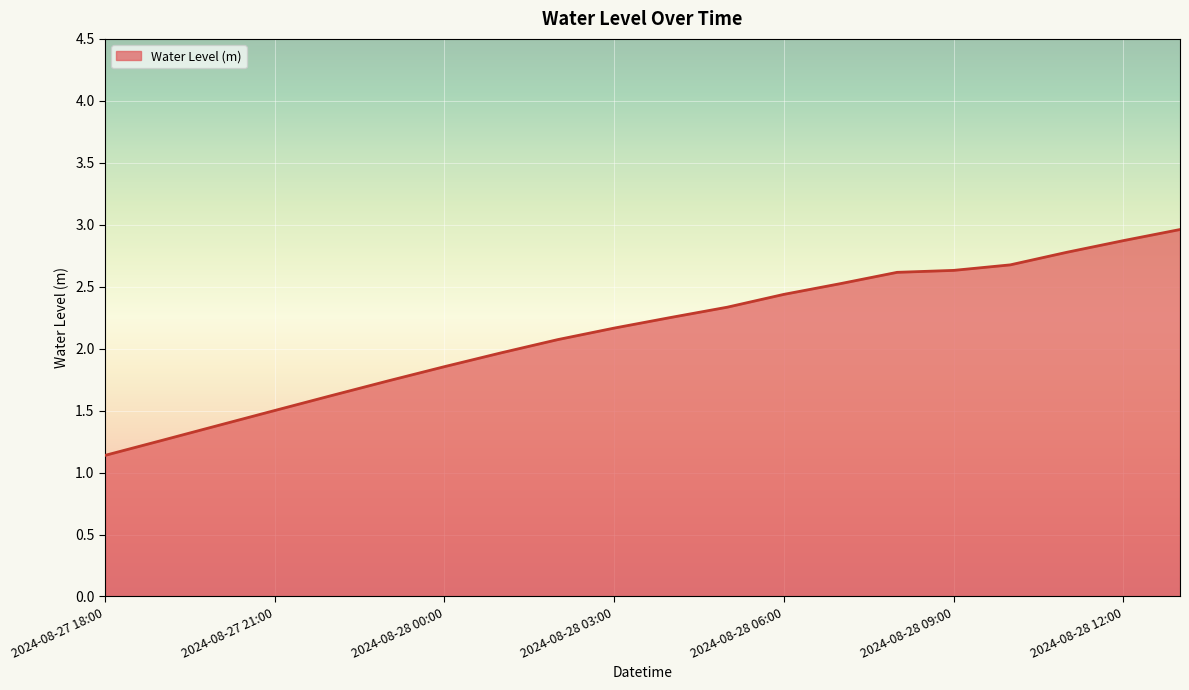

What is the smallest value displayed?

1.1